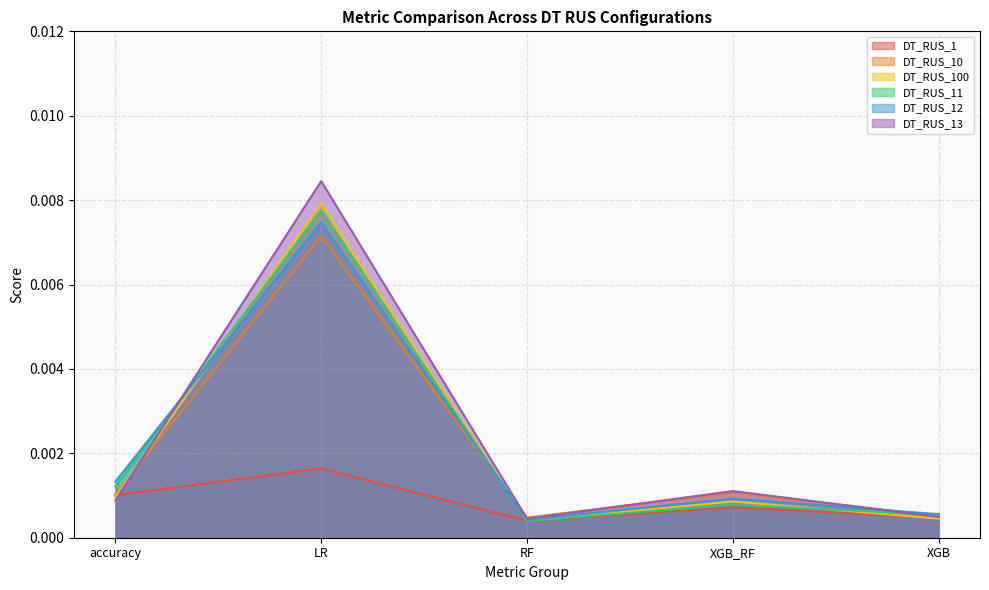

Which category has the highest value across all series?

LR